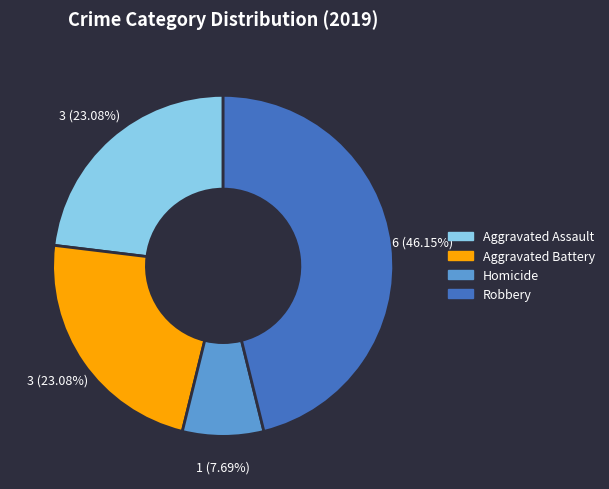

Is there a majority slice in this chart?

No